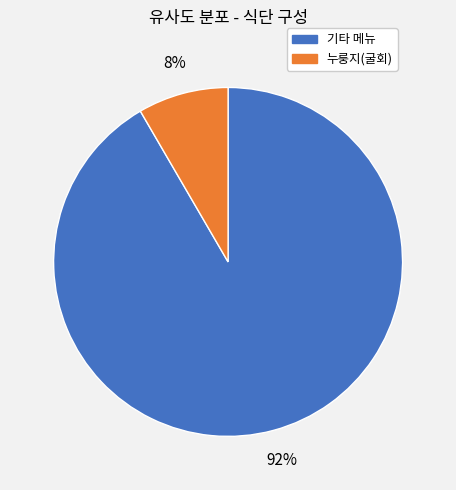

To the nearest percent, what is the average slice percentage?

50%